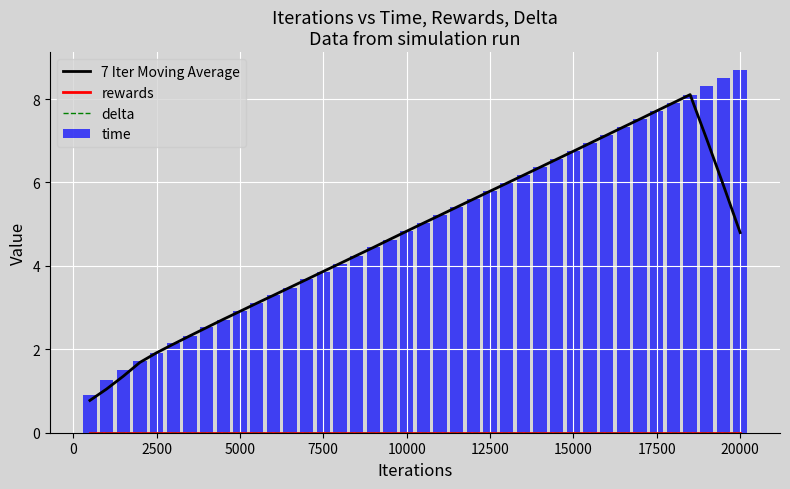

The time series shows 7.9 at 12500. True or false?

False